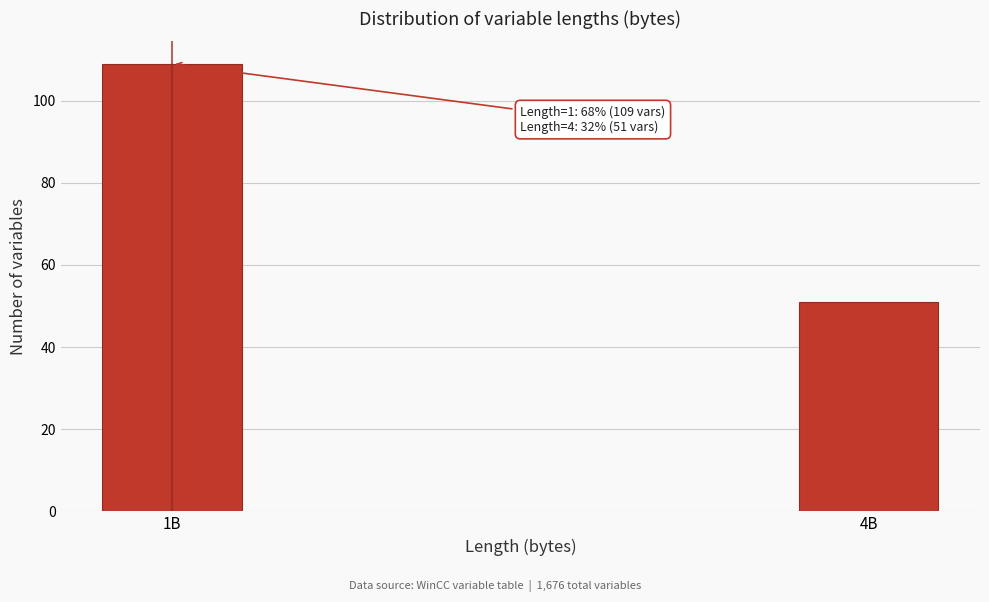

Reading left to right, list all the values displayed in this chart.

109	51